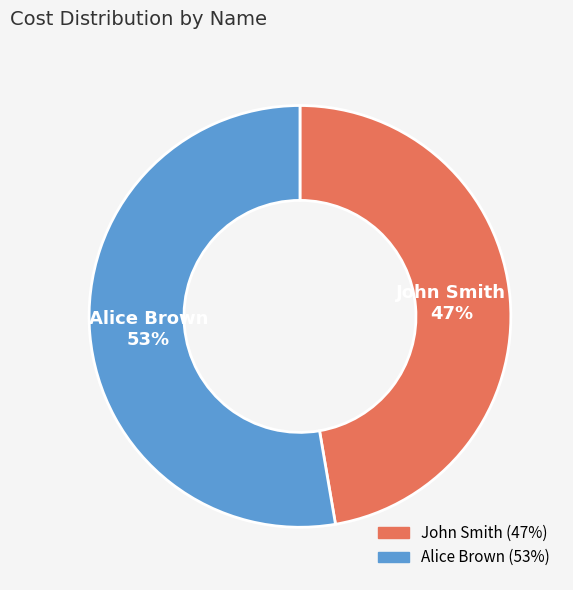

To the nearest percent, what is the combined percentage of Alice Brown and John Smith?

100%